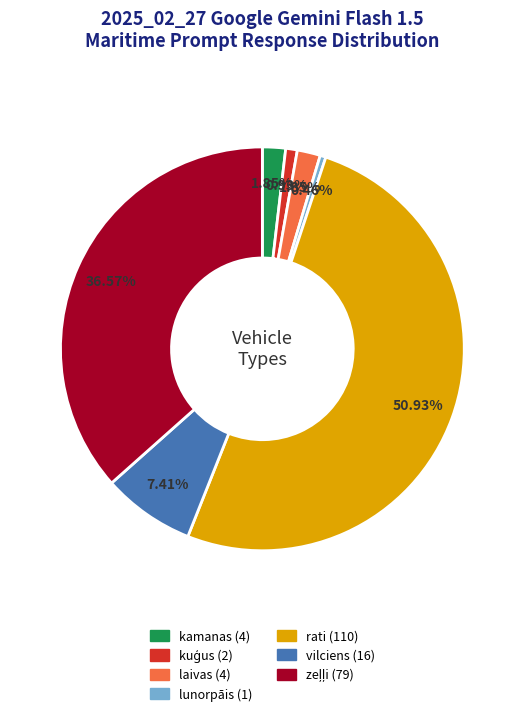

The lunorpāis slice represents 0% of the pie. True or false?

True